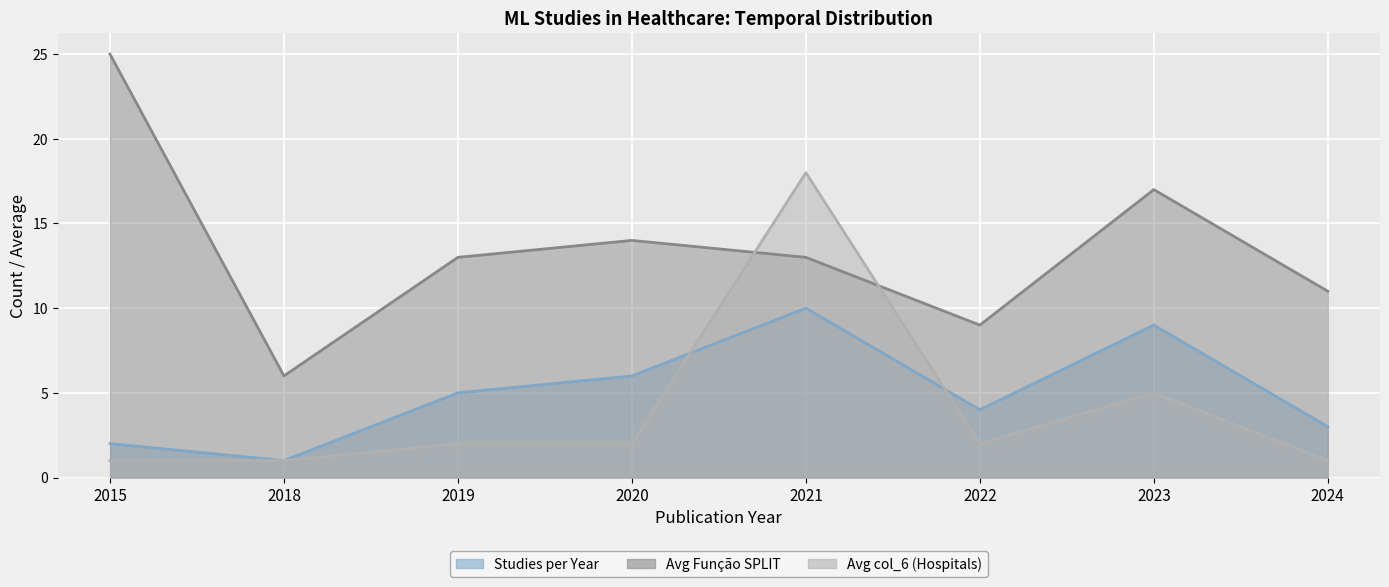

True or false: Avg Função SPLIT and Studies per Year intersect in this chart.

False